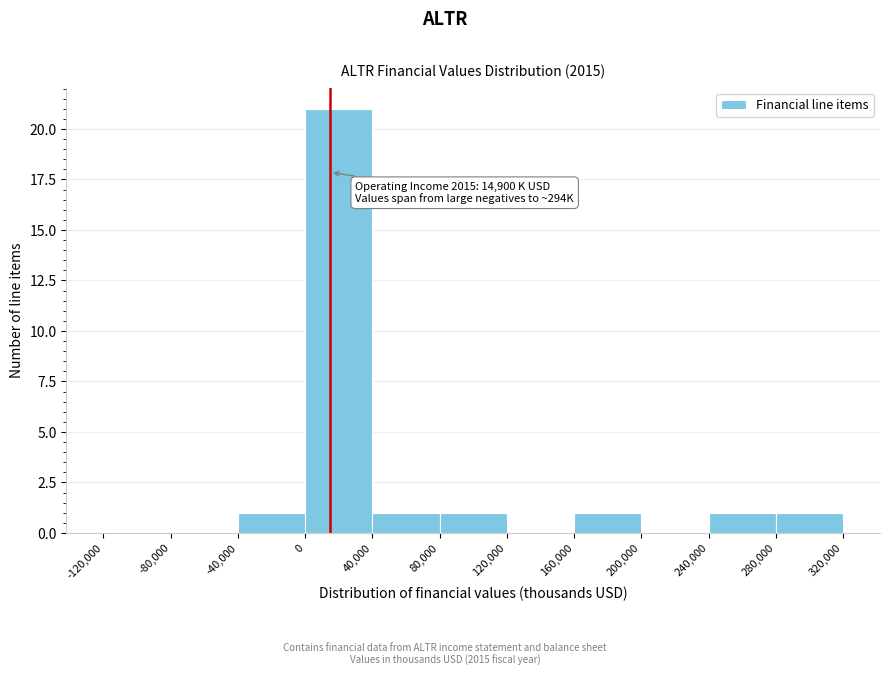

Over which range of the x-axis is the bar tallest?

0 to 40,000